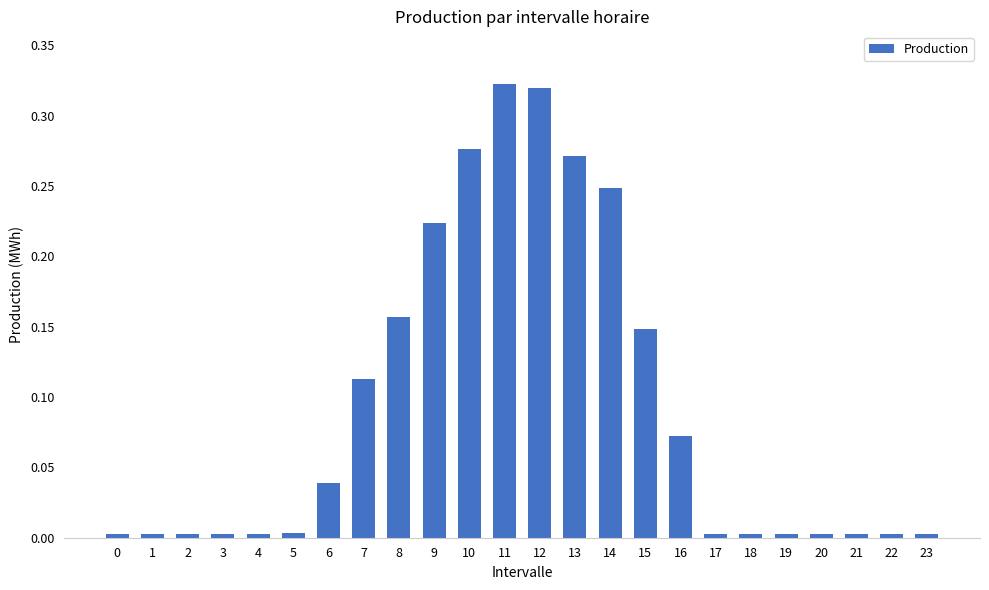

What is the sum of all values?

2.2